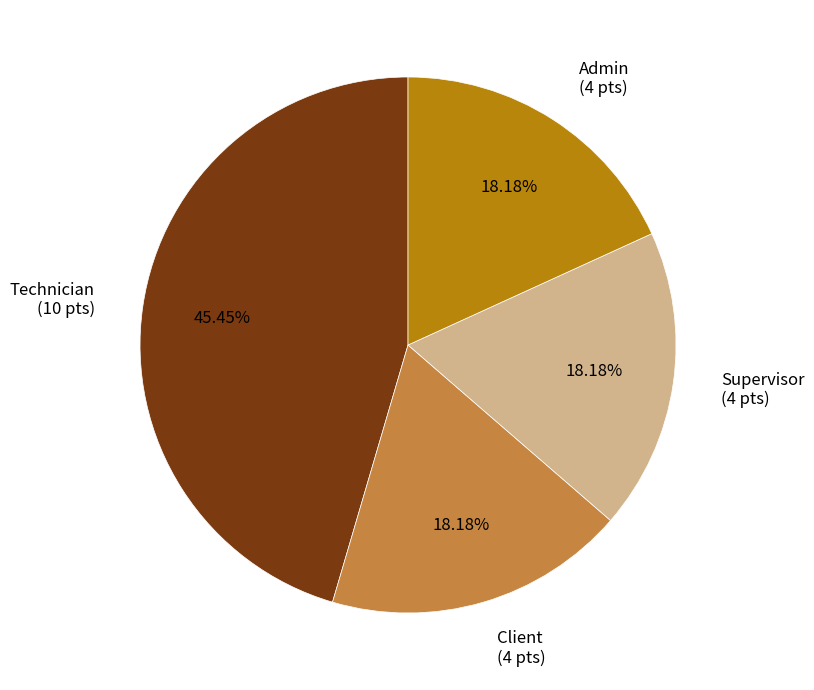

Is the sum of Technician (10 pts) and Supervisor (4 pts) greater than half?

Yes